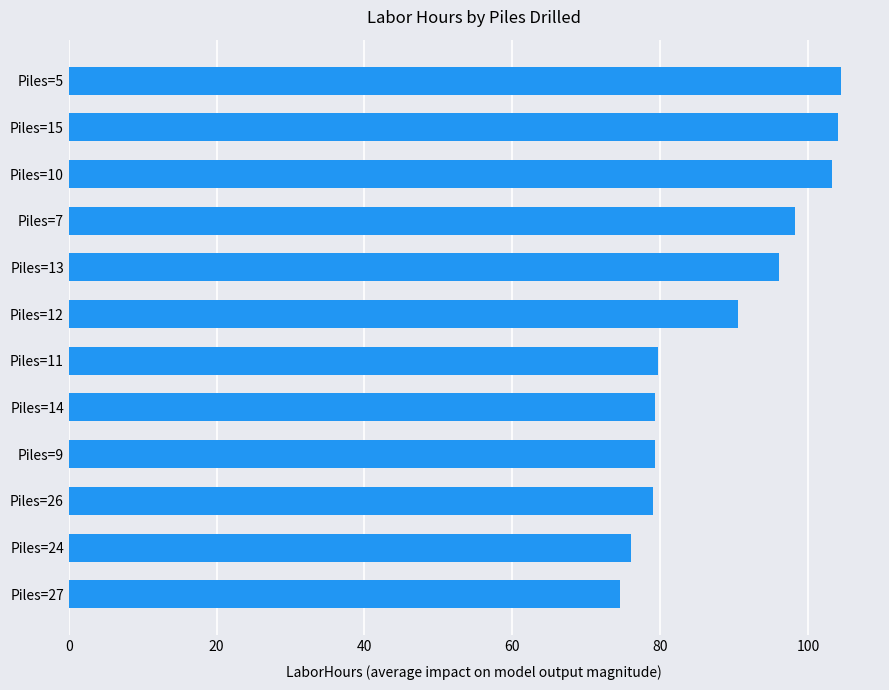

True or false: the data shows 79.2 at Piles=14.

True